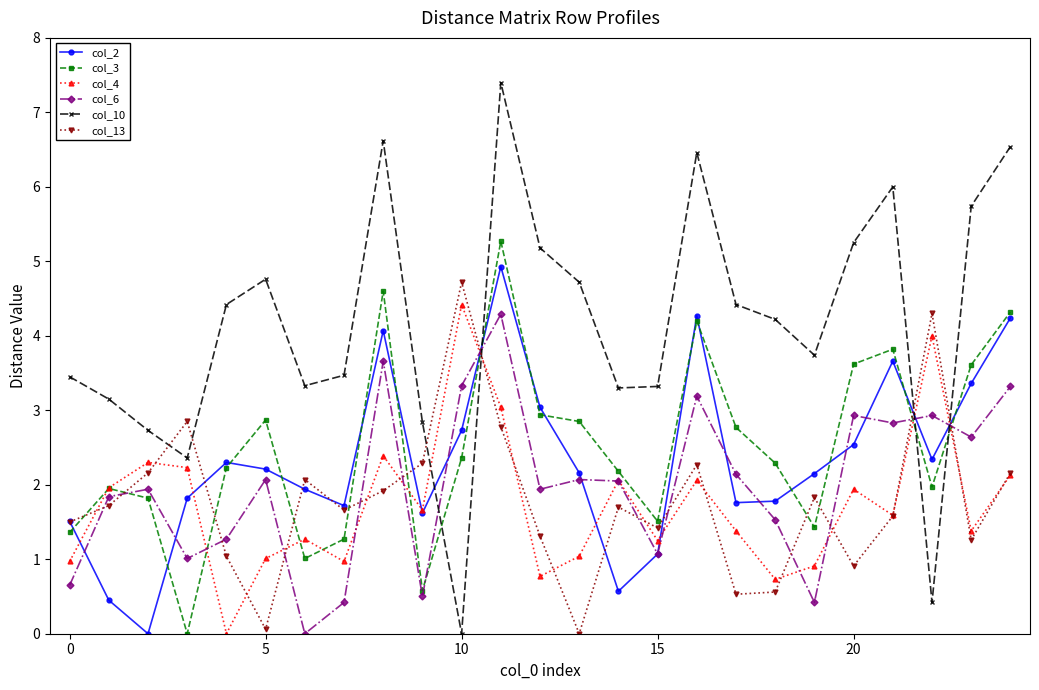

Count the number of data series in this chart.

6